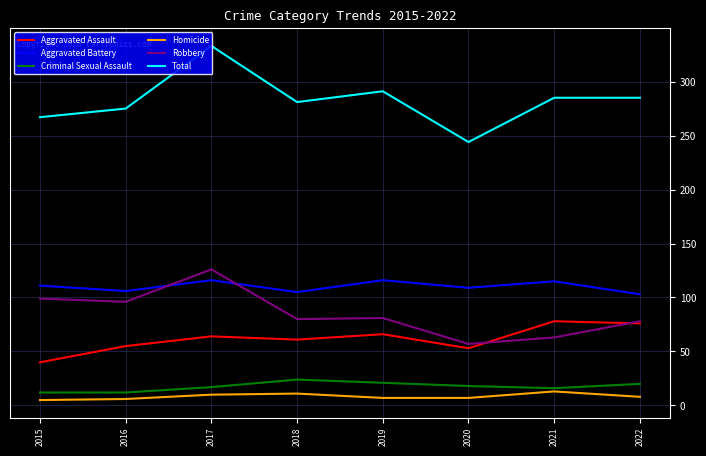

True or false: Aggravated Battery has a value of 106 at 2016.

True